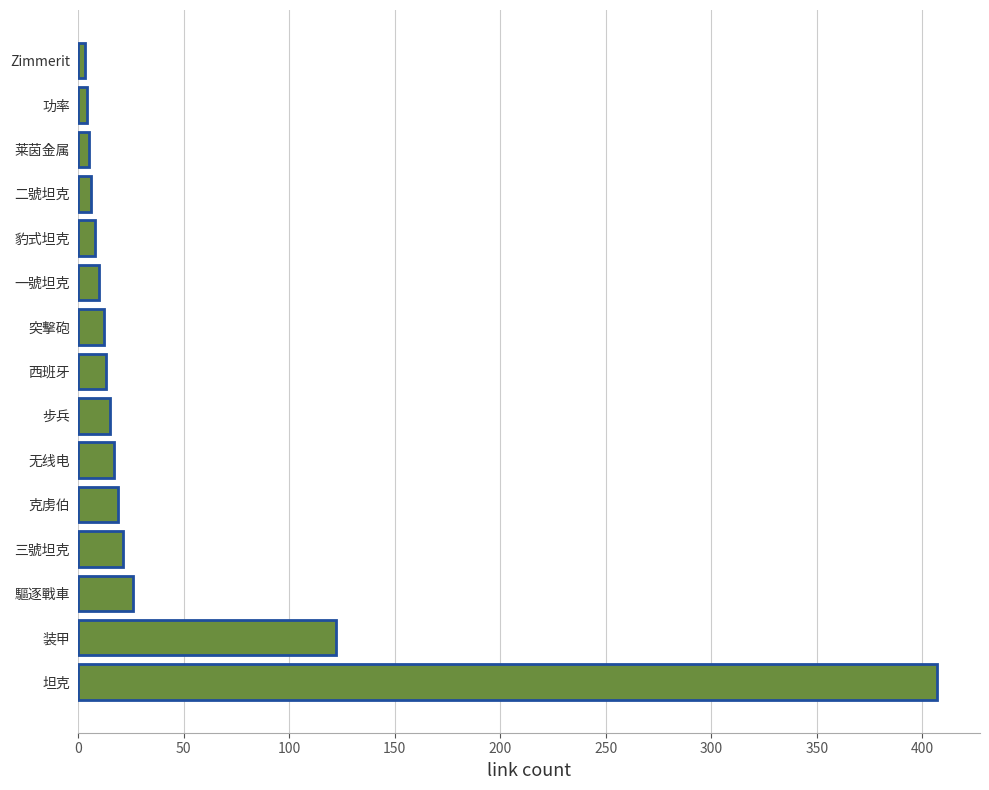

What is the ratio of the value at 三號坦克 to the value at 克虏伯?

1.1